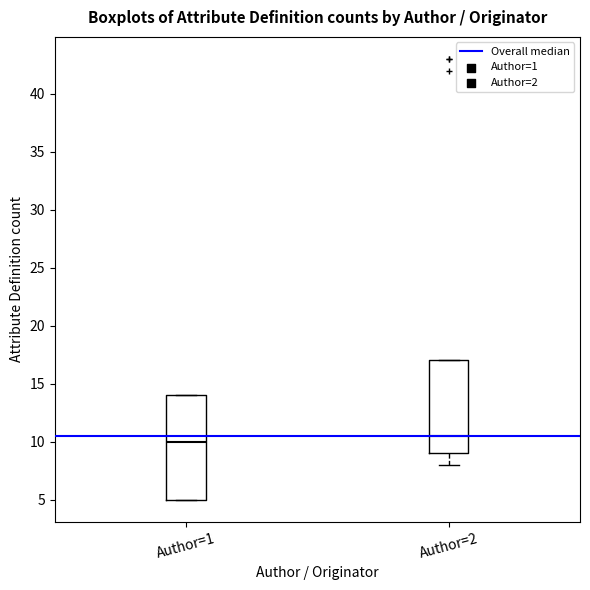

Reading left to right, transcribe this box plot: for each box, give where its median line is, the range the box spans, and where its two whiskers end, as read against the y-axis. The values are not printed on the chart, so give them approximately, as read against the axis.

Author=1: median 10.0, box 5.0 to 14.0, whiskers 5.0 to 14.0
Author=2: median 10.5, box 9.0 to 17.0, whiskers 8.0 to 17.0